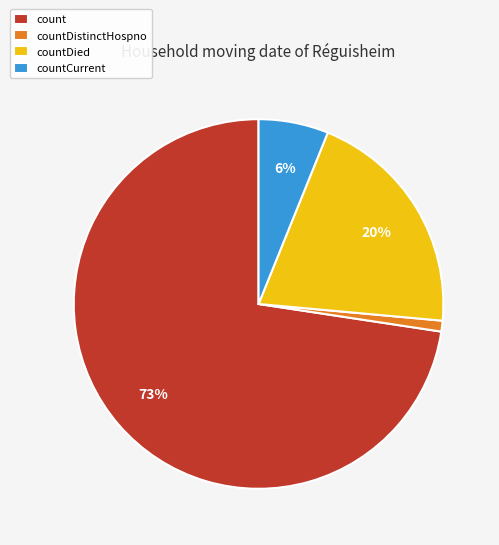

To the nearest percent, what portion does countDistinctHospno represent?

1%